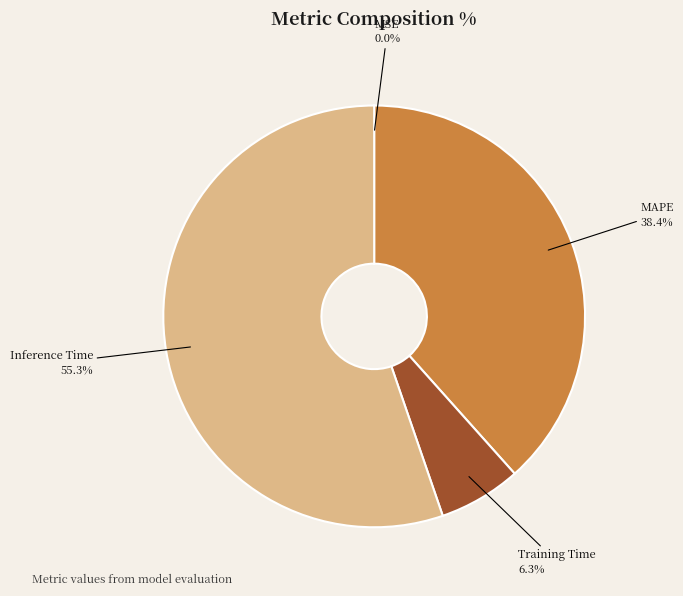

True or false: Training Time accounts for 1% of the total.

False